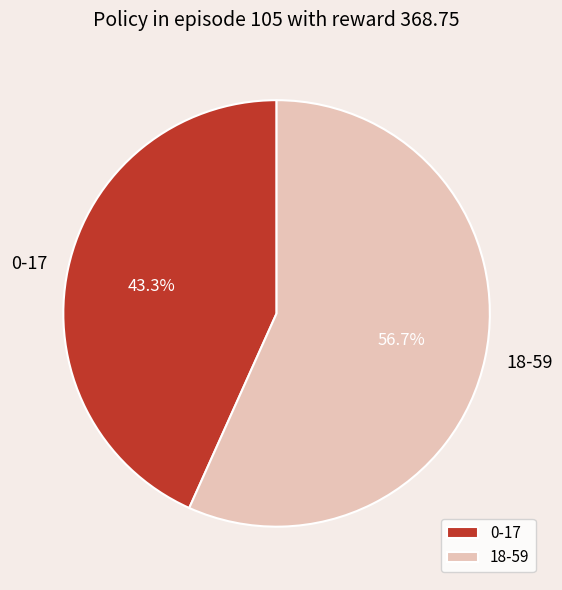

How many slices are in this pie chart?

2